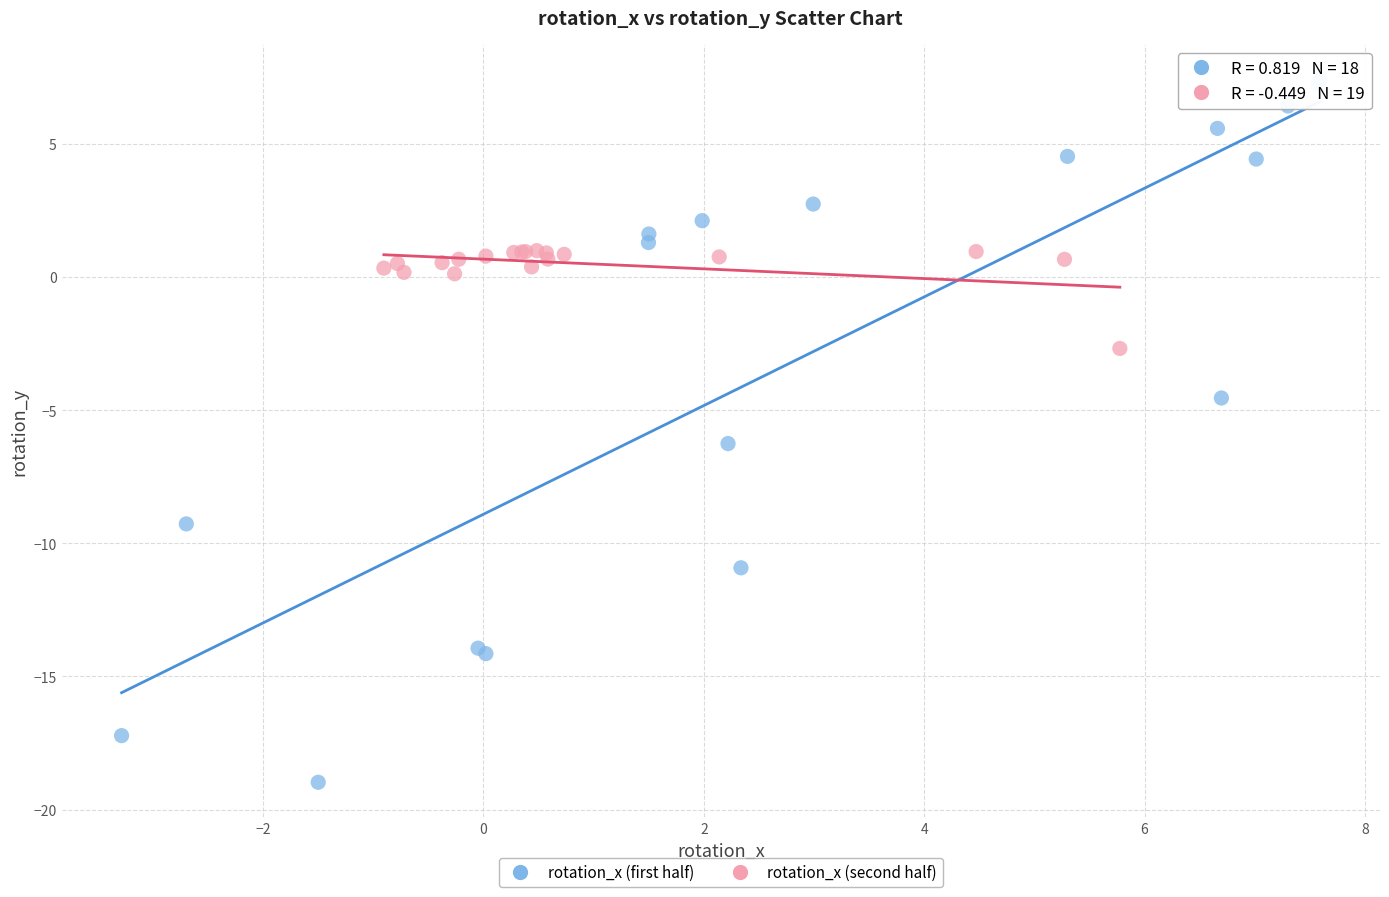

Which series contains the lowest Y value?

rotation_x (first half)